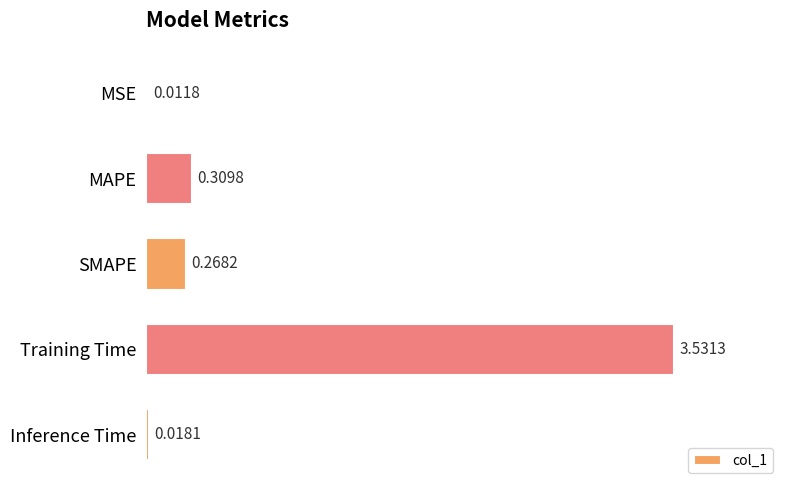

Which has a higher value, MSE or Inference Time?

Inference Time